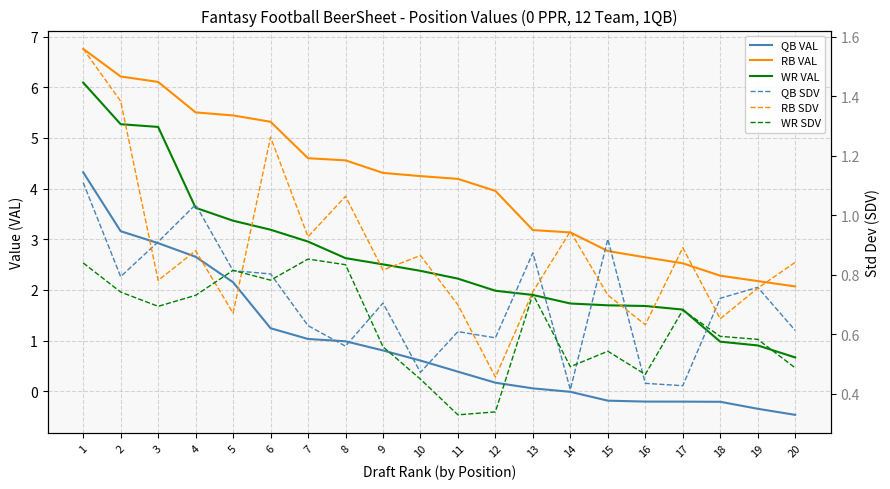

Is it true that RB VAL equals 2.3 at 18?

True